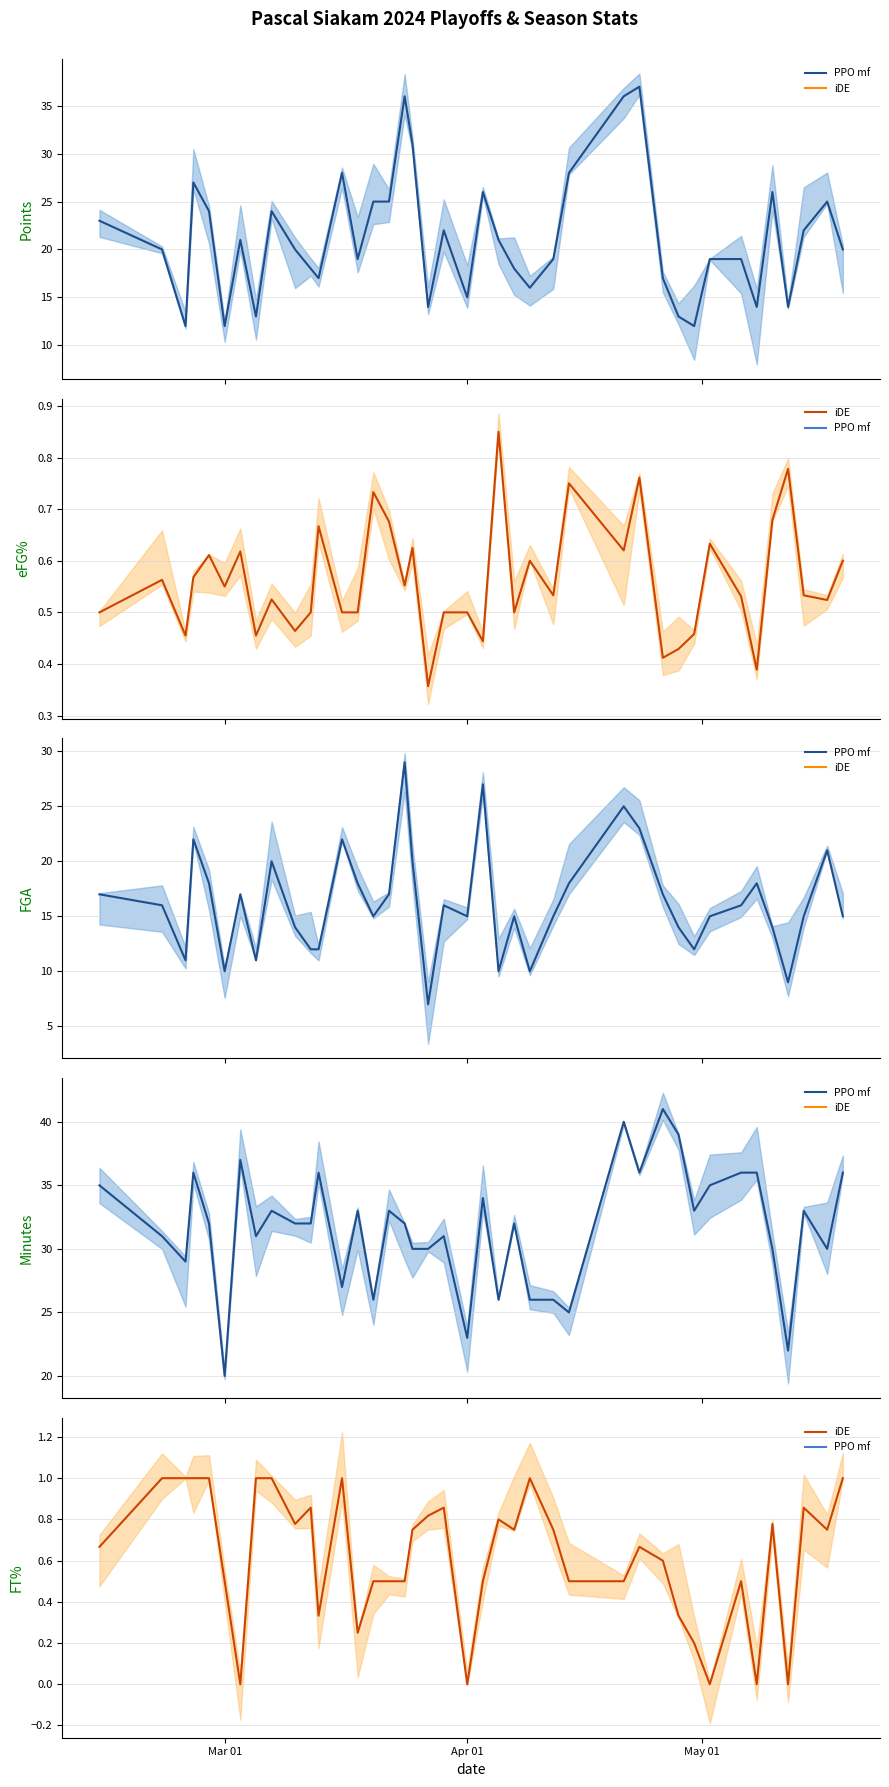

Rank the series by their maximum value, from lowest to highest.

iDE mean, PPO mf mean